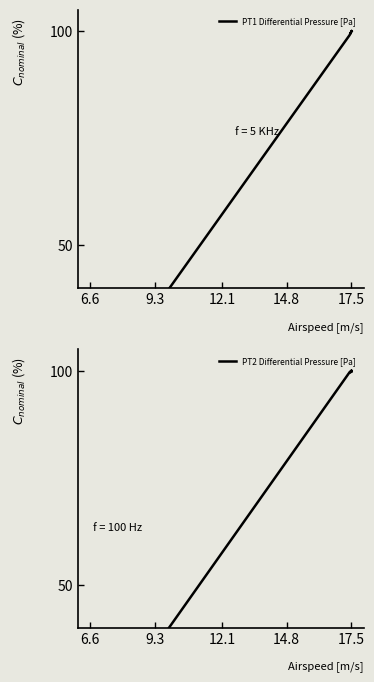

What is the value of the PT1 Differential Pressure [Pa] point at the 6th from the left?

14.3